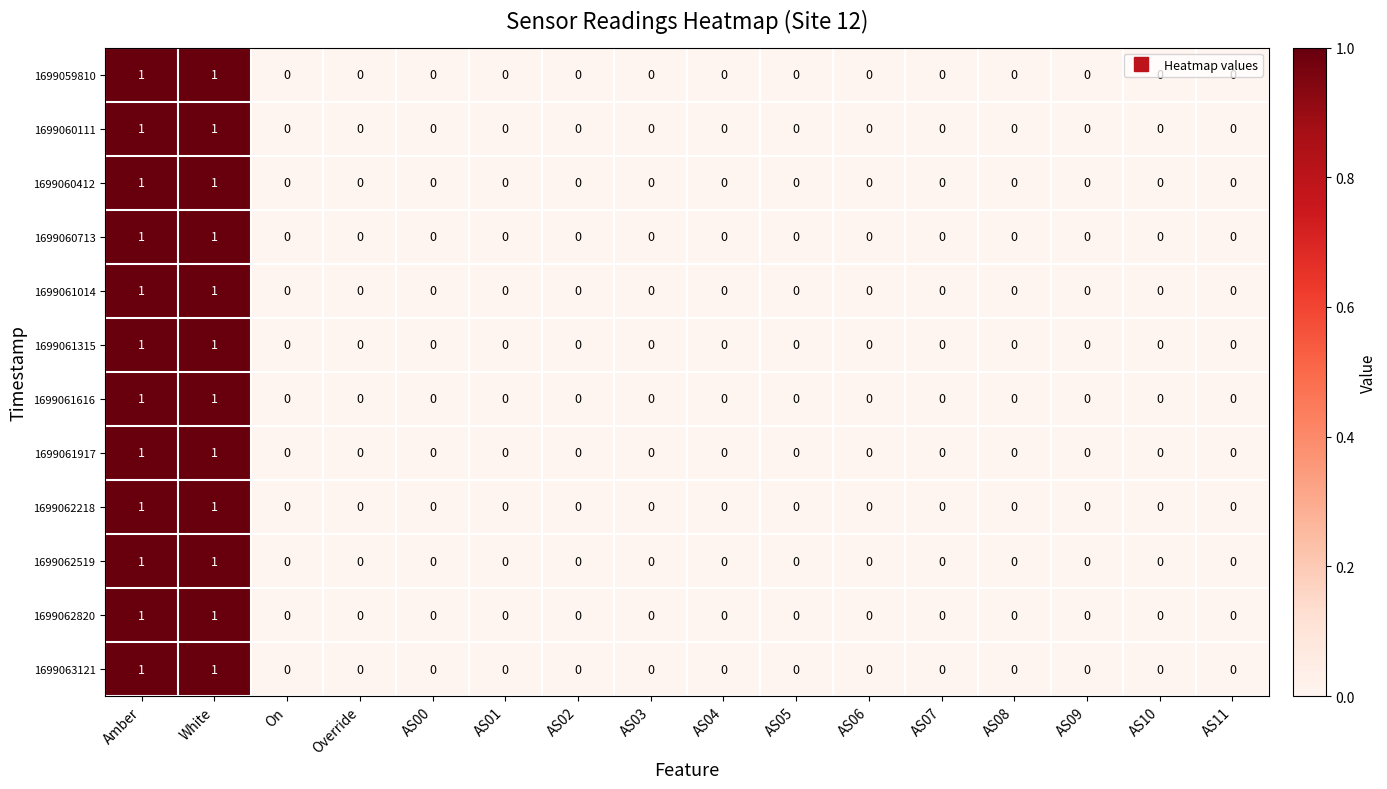

The 1699062820 series shows 1 at AS08. True or false?

False